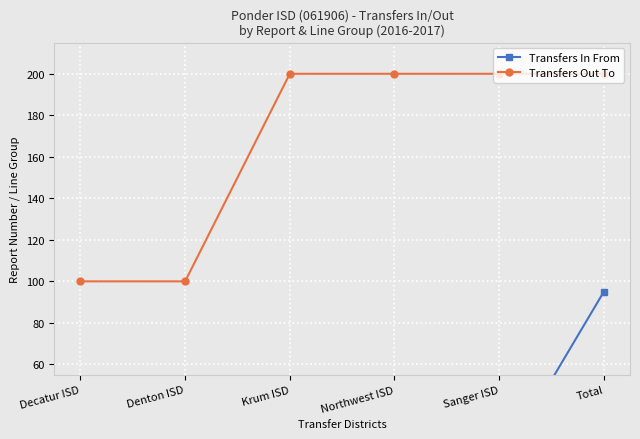

Where is Transfers Out To nearest to the value 150?

Decatur ISD